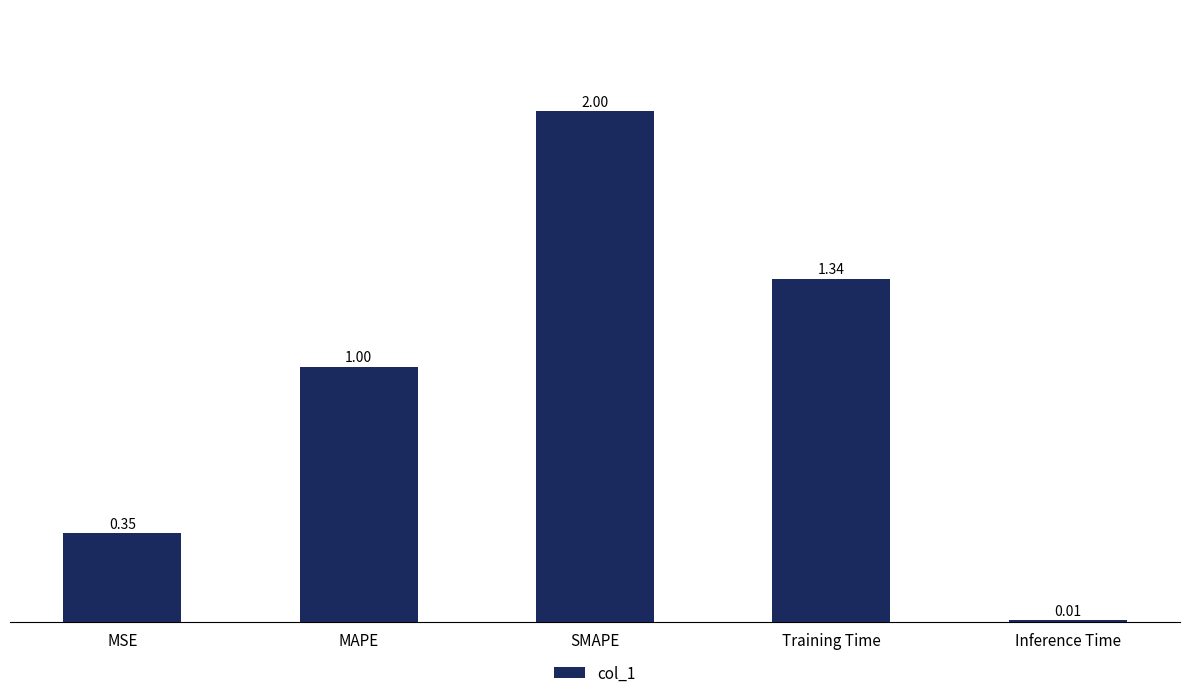

List the labels in order of value, smallest first.

Inference Time, MSE, MAPE, Training Time, SMAPE